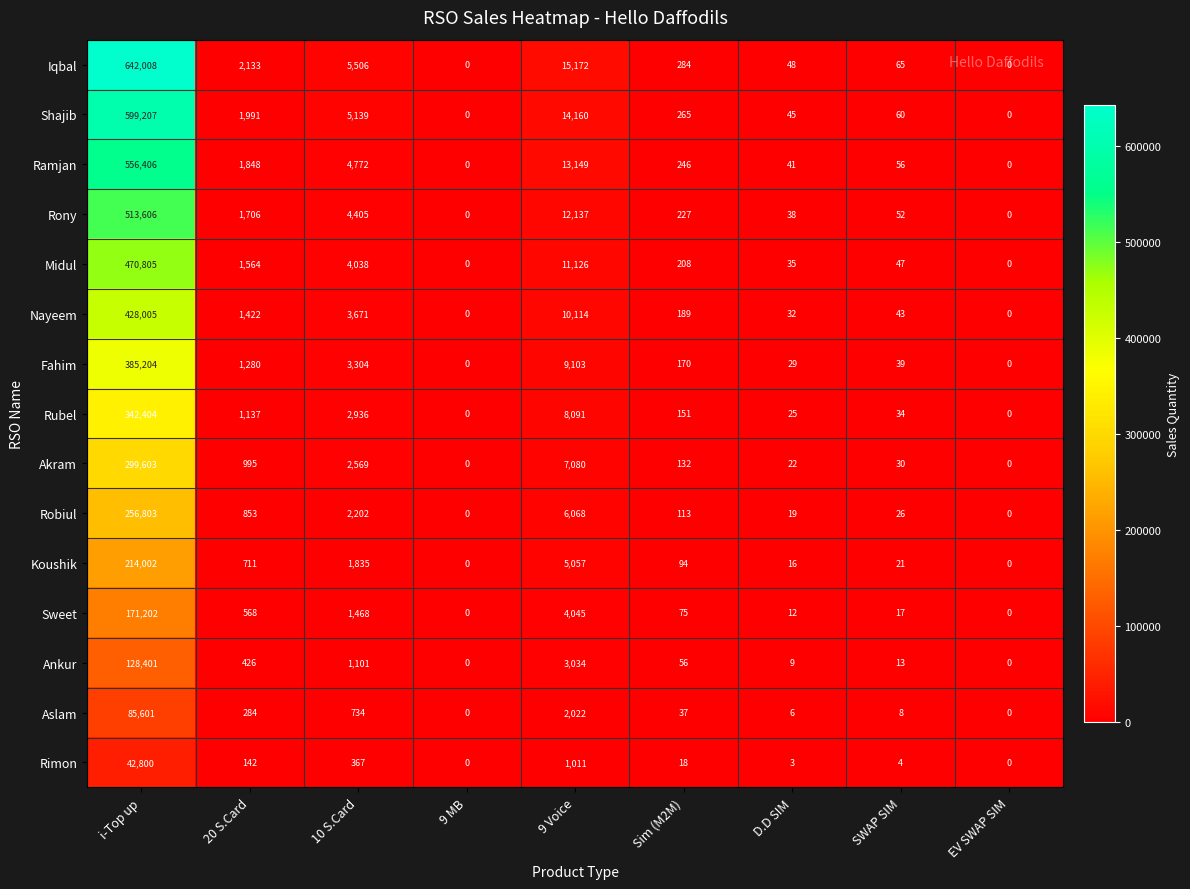

What is the sum of all Fahim values?

399129